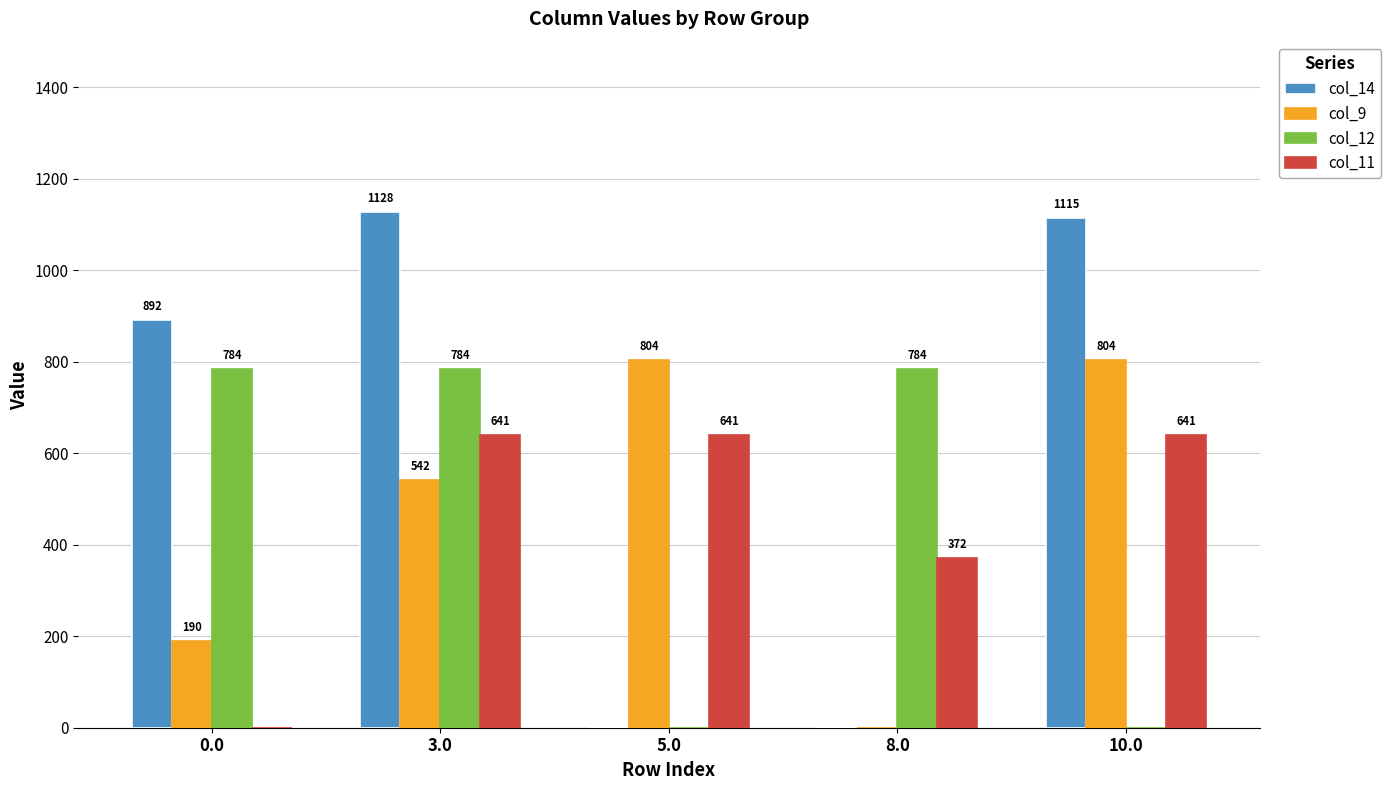

How many groups of bars are there?

5